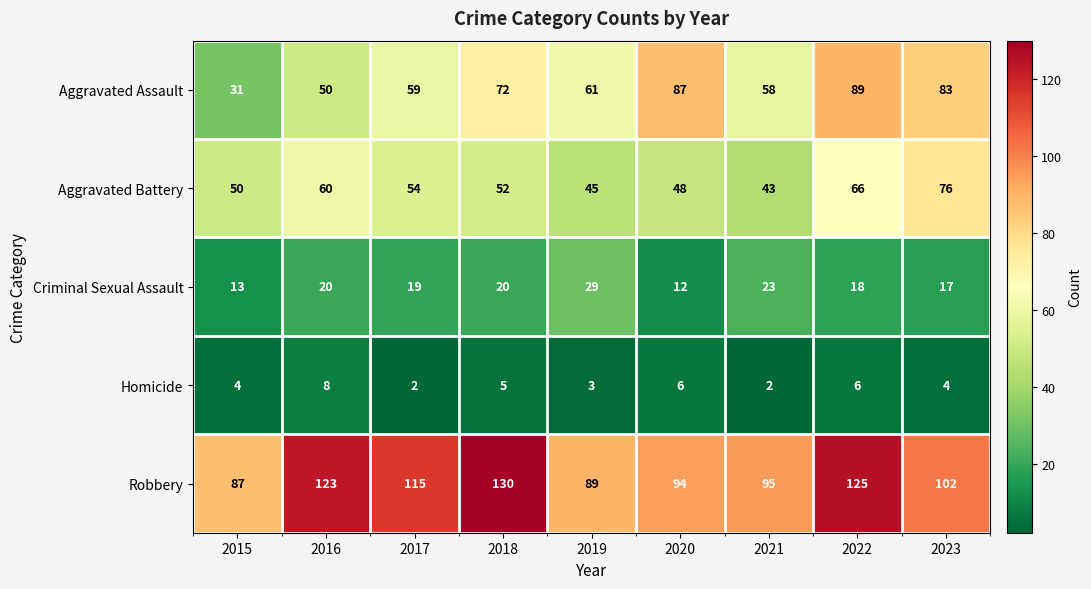

Which label corresponds to the largest value in the chart?

2018